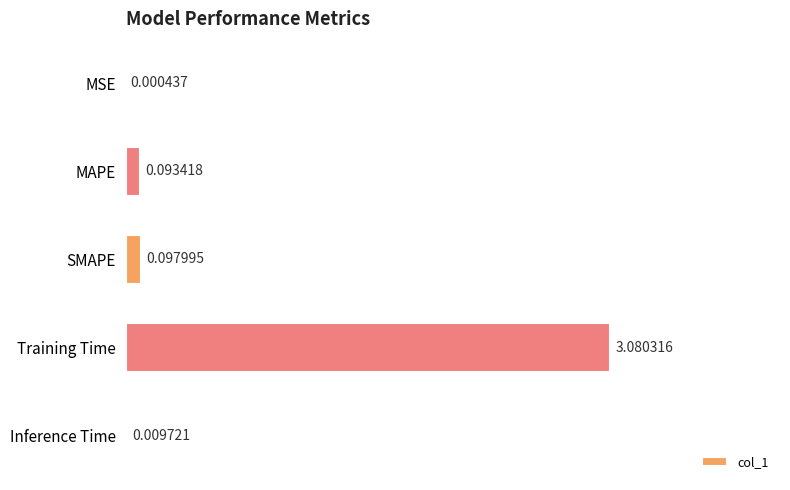

At which category does the chart reach its peak across all series?

Training Time